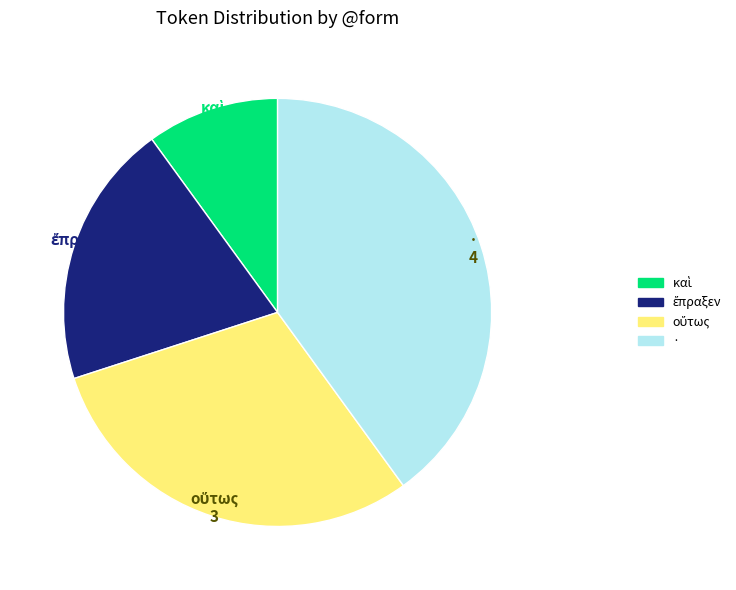

Which slice is the largest?

·